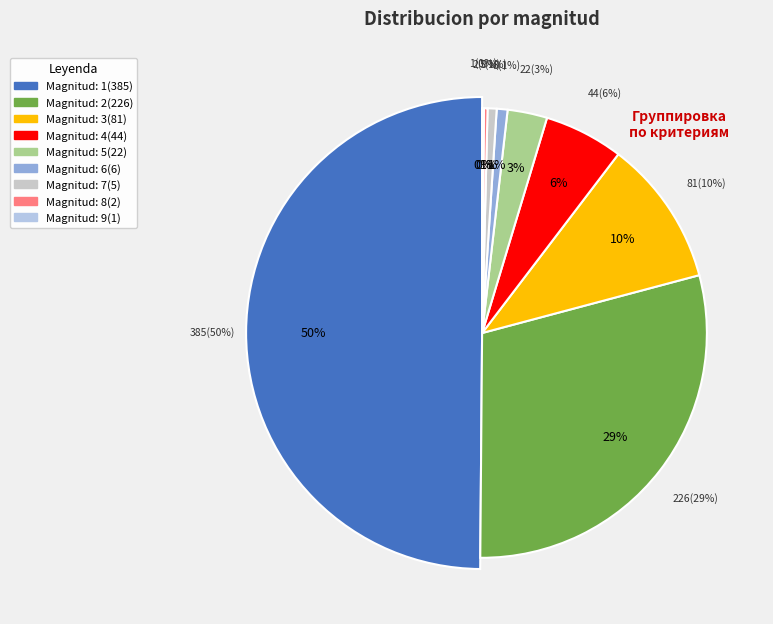

What is the ratio of the value at 1 to the value at 5?

17.5